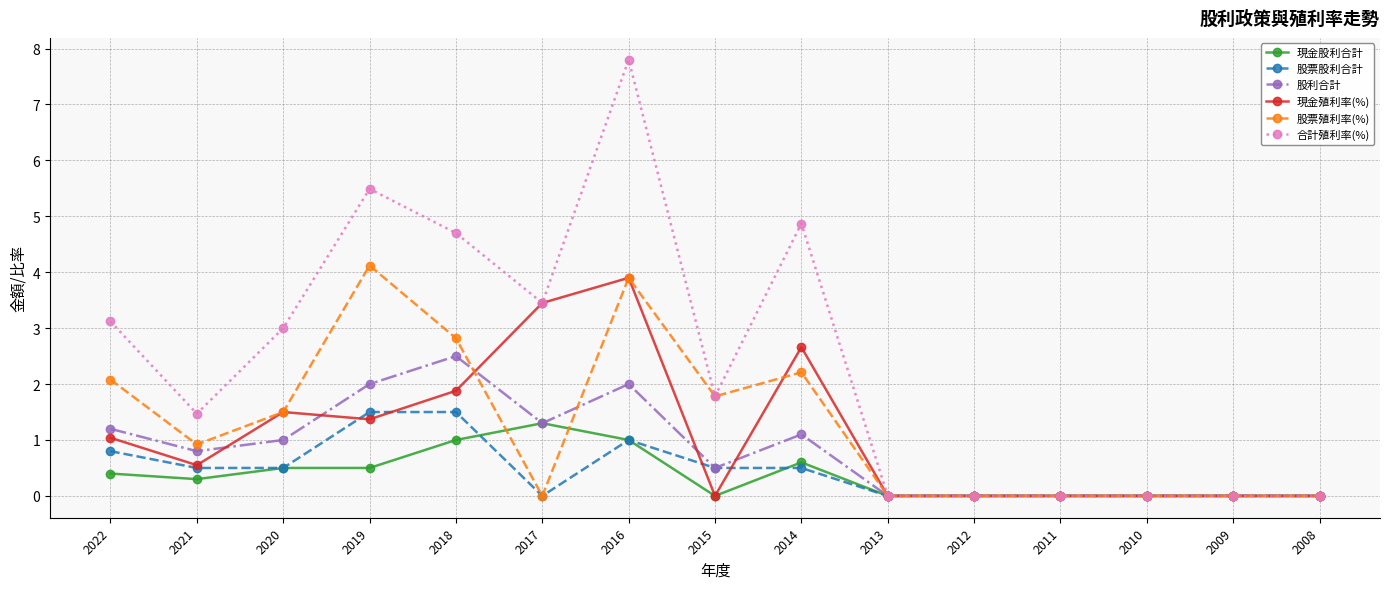

Reading left to right, list all the values displayed in this chart.

現金股利合計: 2022=0.4	2021=0.3	2020=0.5	2019=0.5	2018=1.0	2017=1.3	2016=1.0	2015=0.0	2014=0.6	2013=0.0	2012=0.0	2011=0.0	2010=0.0	2009=0.0	2008=0.0
股票股利合計: 2022=0.8	2021=0.5	2020=0.5	2019=1.5	2018=1.5	2017=0.0	2016=1.0	2015=0.5	2014=0.5	2013=0.0	2012=0.0	2011=0.0	2010=0.0	2009=0.0	2008=0.0
股利合計: 2022=1.2	2021=0.8	2020=1.0	2019=2.0	2018=2.5	2017=1.3	2016=2.0	2015=0.5	2014=1.1	2013=0.0	2012=0.0	2011=0.0	2010=0.0	2009=0.0	2008=0.0
現金殖利率(%): 2022=1.0	2021=0.6	2020=1.5	2019=1.4	2018=1.9	2017=3.5	2016=3.9	2015=0.0	2014=2.7	2013=0.0	2012=0.0	2011=0.0	2010=0.0	2009=0.0	2008=0.0
股票殖利率(%): 2022=2.1	2021=0.9	2020=1.5	2019=4.1	2018=2.8	2017=0.0	2016=3.9	2015=1.8	2014=2.2	2013=0.0	2012=0.0	2011=0.0	2010=0.0	2009=0.0	2008=0.0
合計殖利率(%): 2022=3.1	2021=1.5	2020=3.0	2019=5.5	2018=4.7	2017=3.5	2016=7.8	2015=1.8	2014=4.9	2013=0.0	2012=0.0	2011=0.0	2010=0.0	2009=0.0	2008=0.0